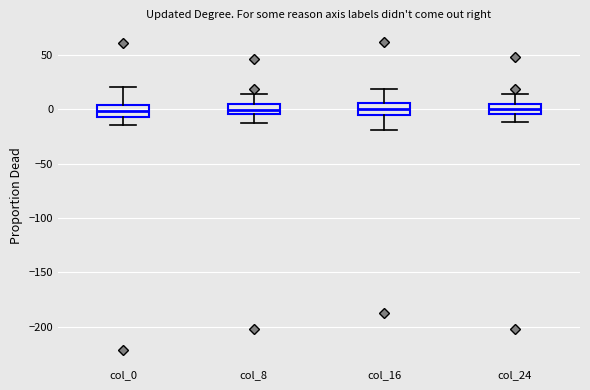

Reading left to right, read every box against the y-axis: the position of its median line, the range the box covers, and the ends of its whiskers. The values are not printed on the chart, so give them approximately, as read against the axis.

col_0: median 0, box -5 to 5, whiskers -15 to 20
col_8: median 0, box -5 to 5, whiskers -15 to 15
col_16: median 0, box -5 to 5, whiskers -20 to 20
col_24: median 0, box -5 to 5, whiskers -10 to 15